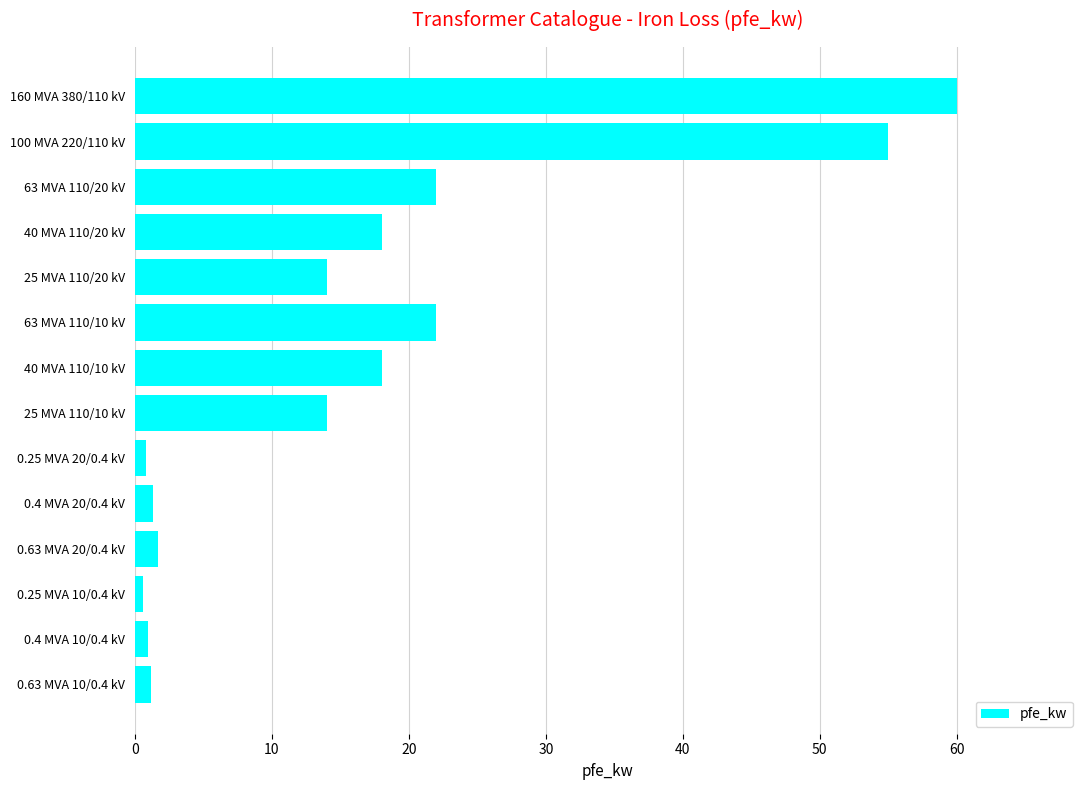

What is the average value?

16.4